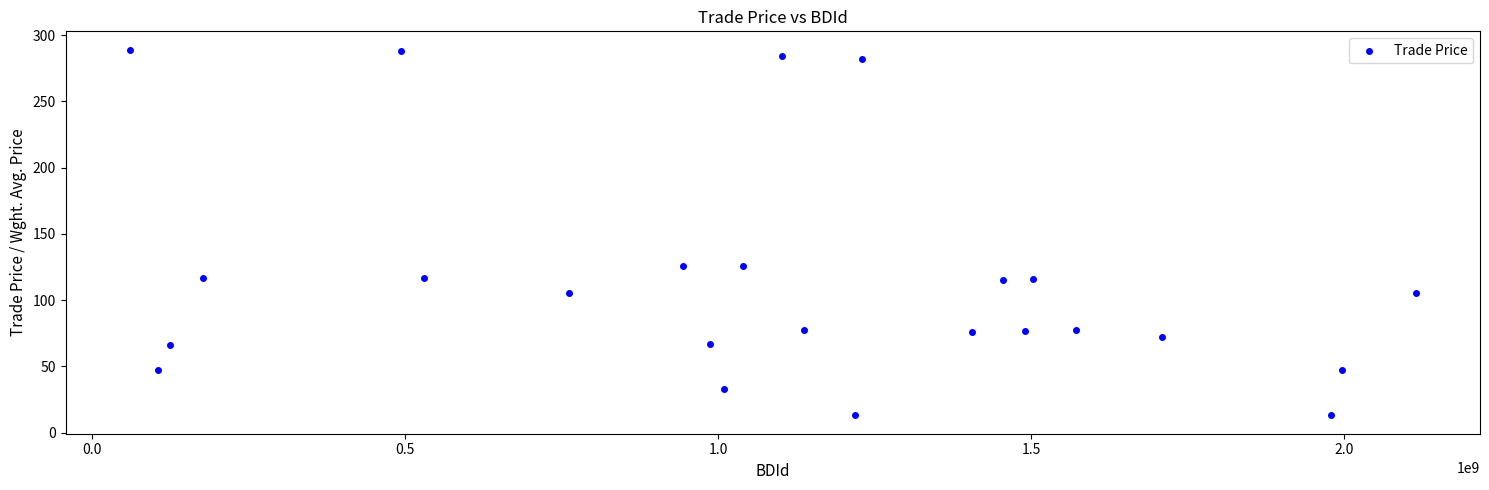

What is the range of X values (max minus min)?

2053523145.0